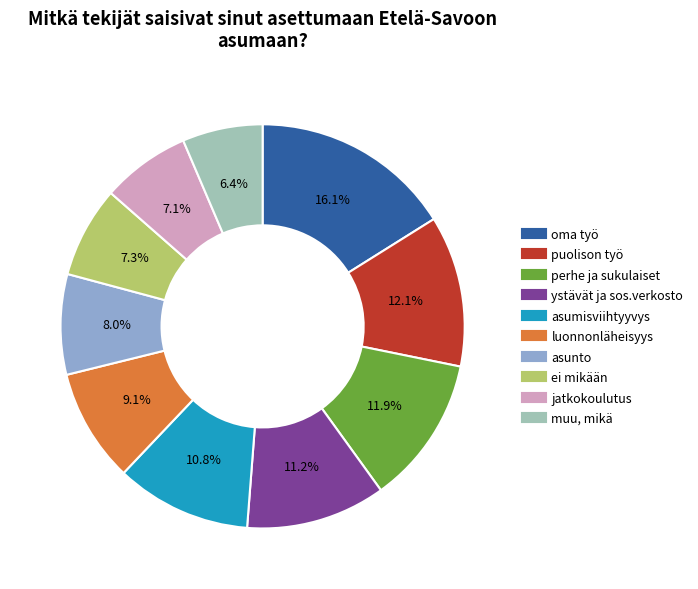

Is there any slice that represents more than half of the pie?

No